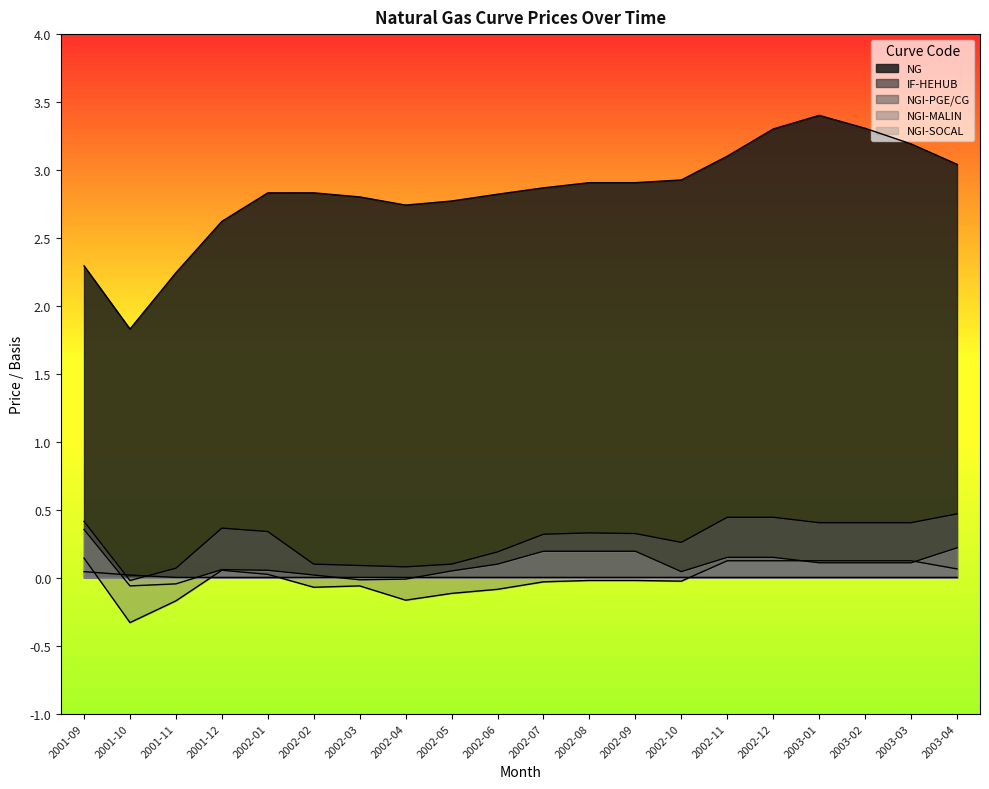

At which label does NGI-PGE/CG reach its peak?

2003-04